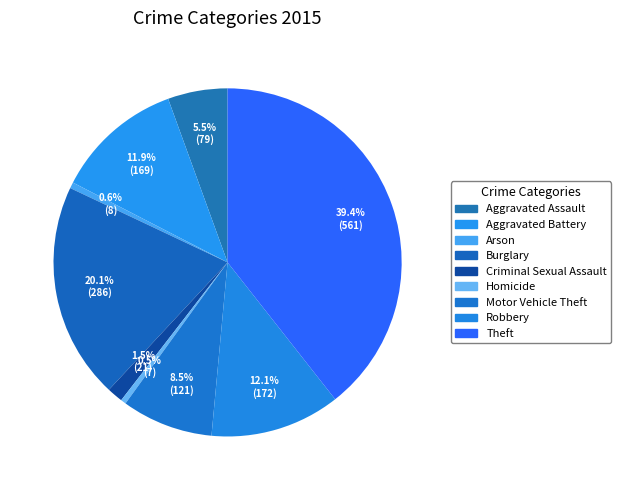

What is the change in value from Criminal Sexual Assault to Motor Vehicle Theft?

+100